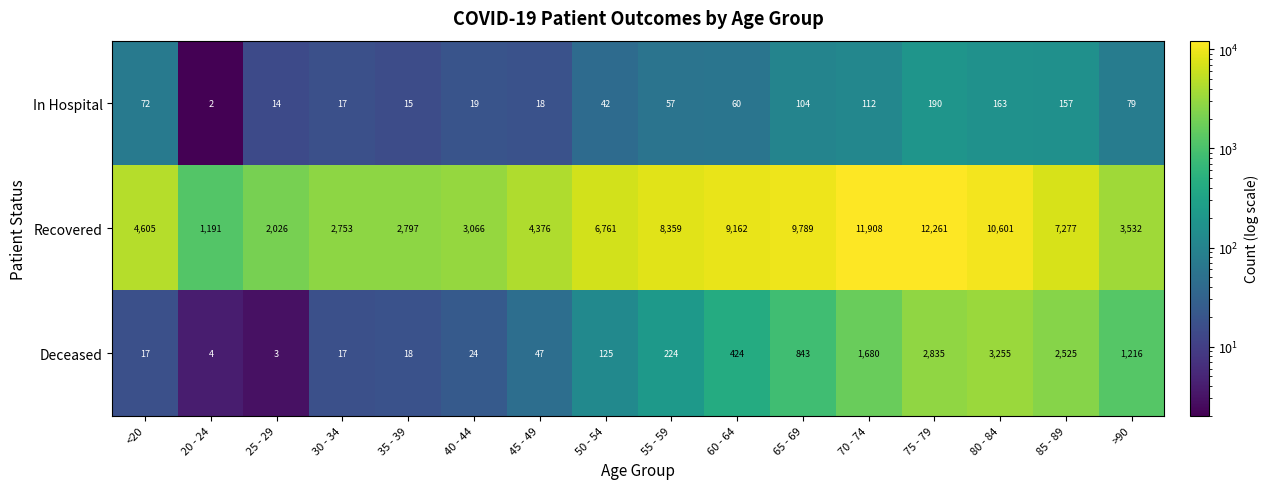

Read the Deceased value at 35 - 39, to the nearest 10.

20